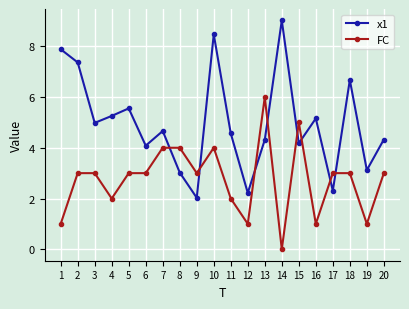

What is the total value across all series at 5?

8.6